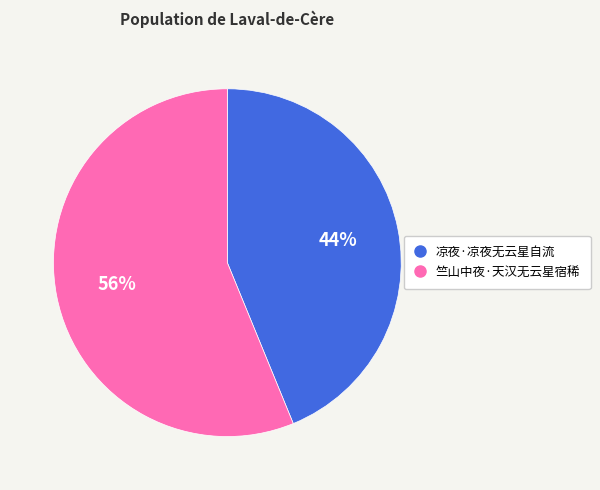

Rank the categories by value from lowest to highest.

凉夜·凉夜无云星自流, 竺山中夜·天汉无云星宿稀